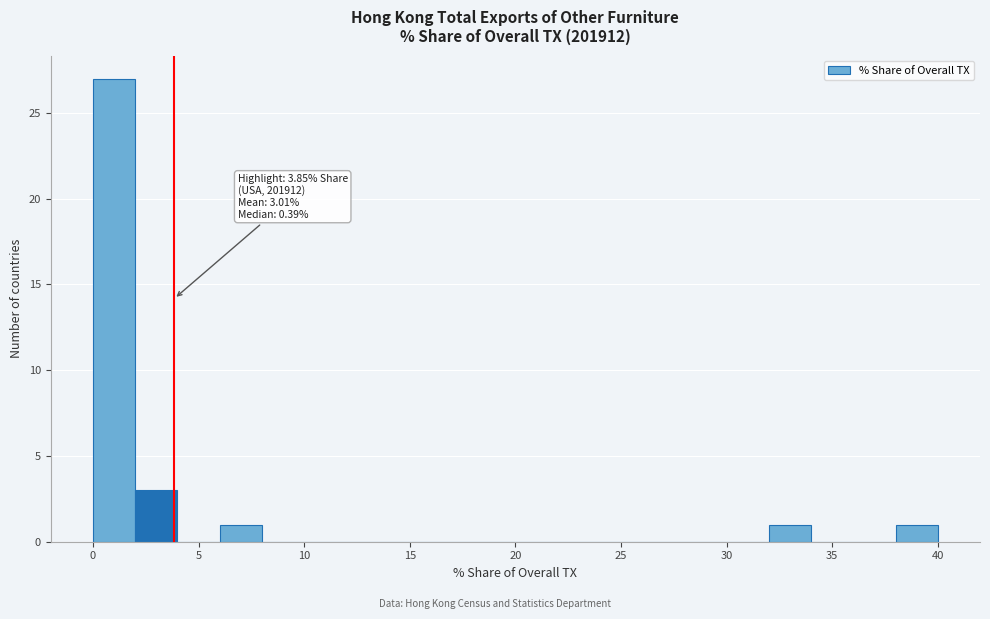

Over which range of the x-axis is the bar tallest?

0 to 2